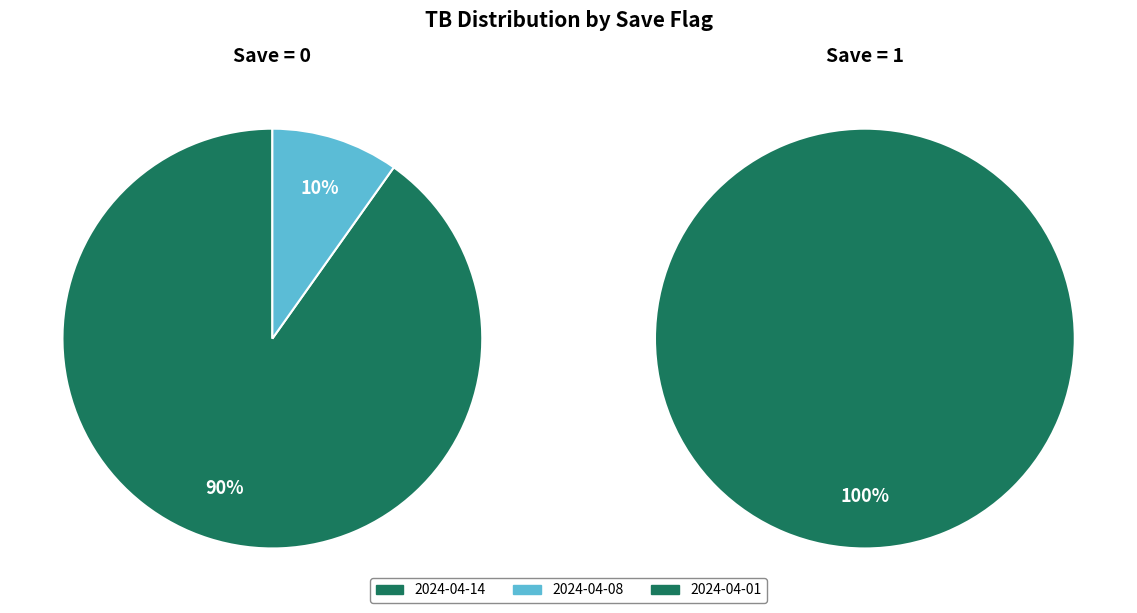

Does any single category account for the majority?

Yes